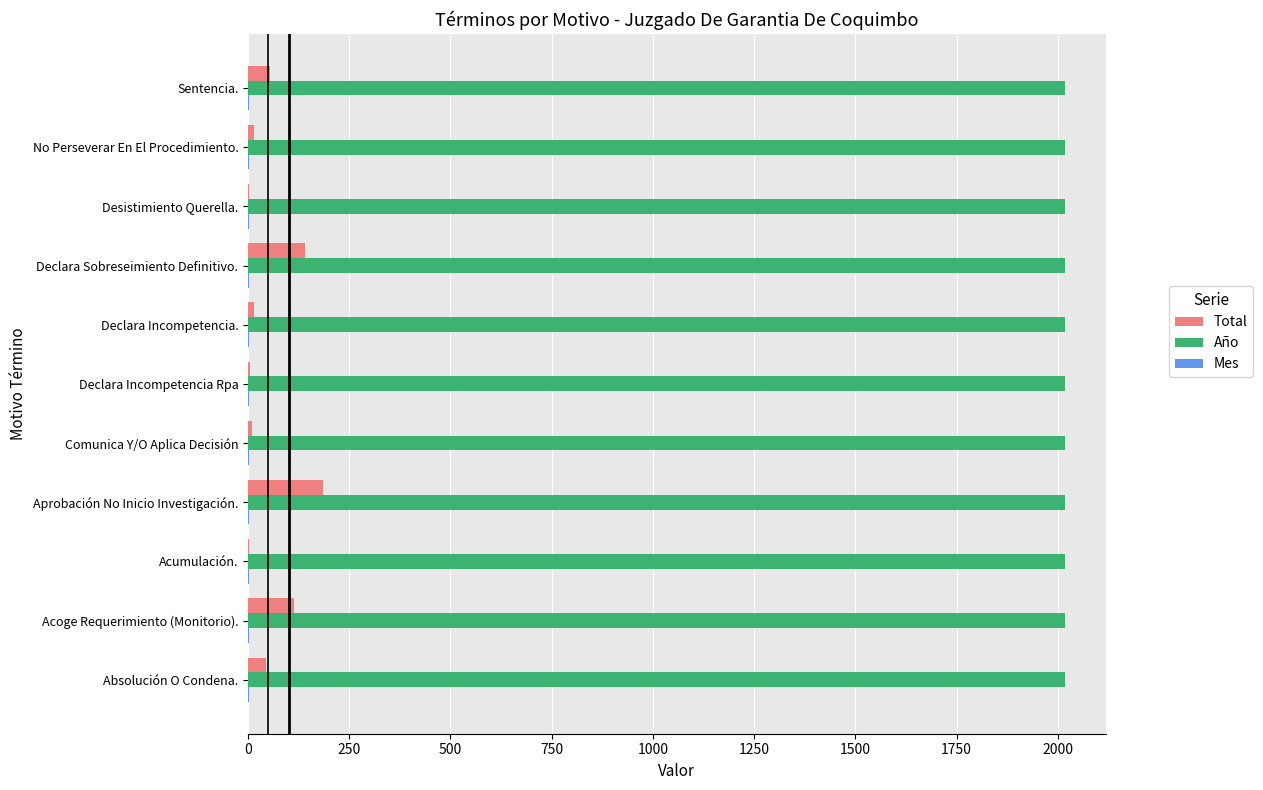

Which series has the widest spread of values?

Total